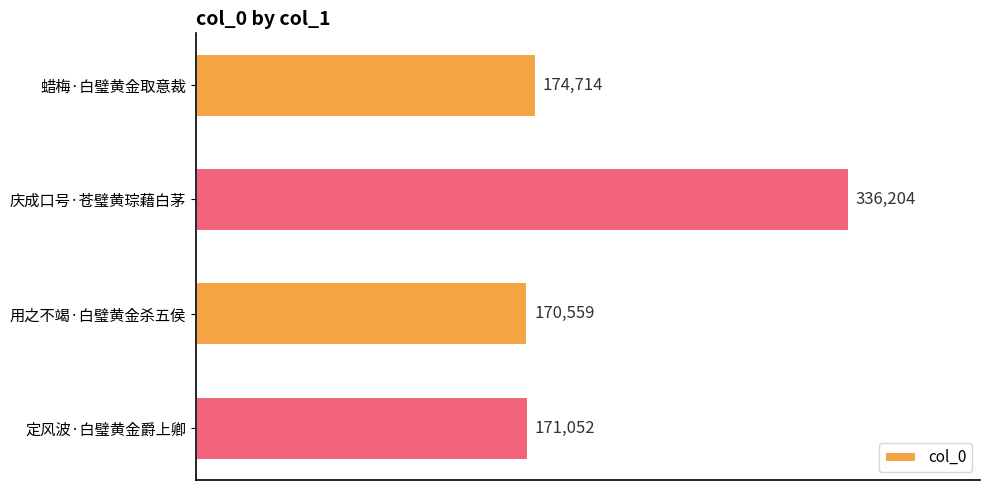

Which label corresponds to the smallest value in the chart?

用之不竭·白璧黄金杀五侯